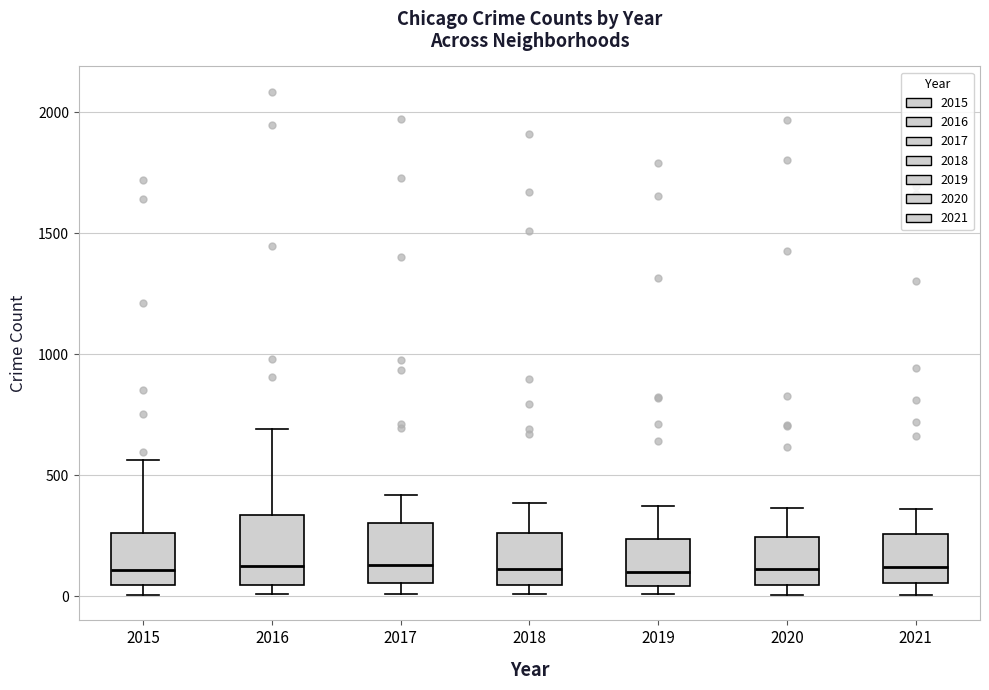

Reading left to right, transcribe this box plot: for each box, give where its median line is, the range the box spans, and where its two whiskers end, as read against the y-axis. The values are not printed on the chart, so give them approximately, as read against the axis.

2015: median 100, box 50 to 250, whiskers 0 to 550
2016: median 150, box 50 to 350, whiskers 0 to 700
2017: median 150, box 50 to 300, whiskers 0 to 400
2018: median 100, box 50 to 250, whiskers 0 to 400
2019: median 100, box 50 to 250, whiskers 0 to 400
2020: median 100, box 50 to 250, whiskers 0 to 350
2021: median 100, box 50 to 250, whiskers 0 to 350